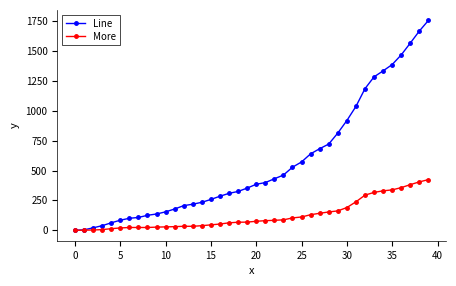

Does the chart have visible grid lines?

No